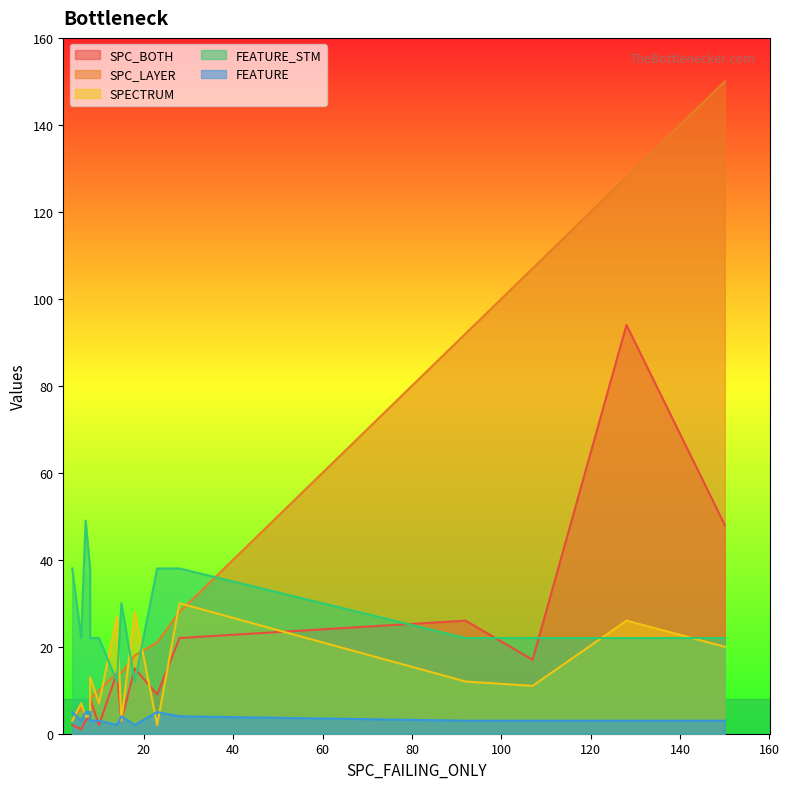

True or false: FEATURE_STM has more than 0 interior local peaks.

True